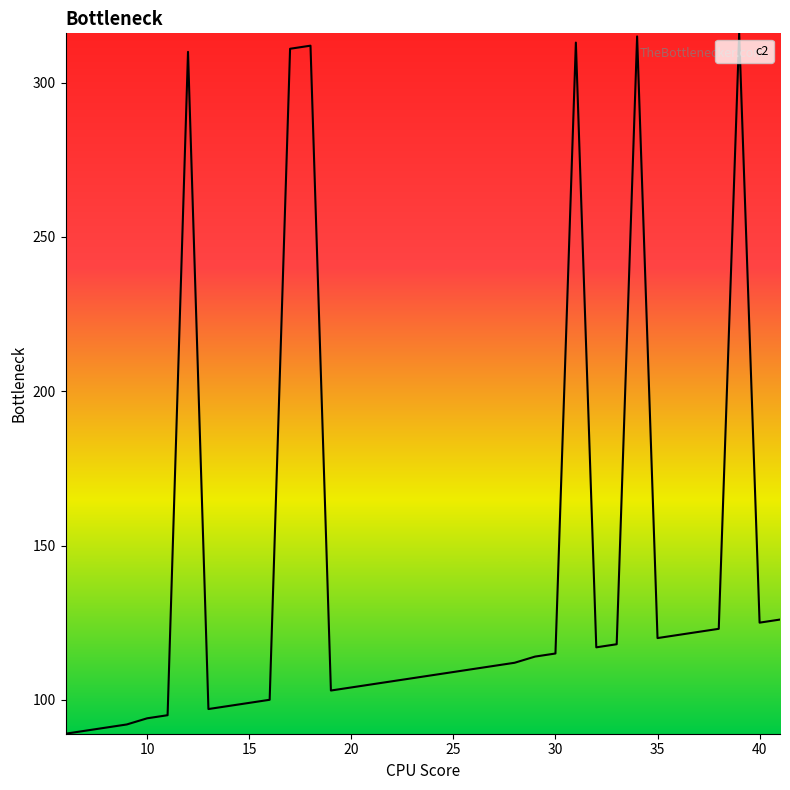

What is the difference between the maximum and minimum values?

227